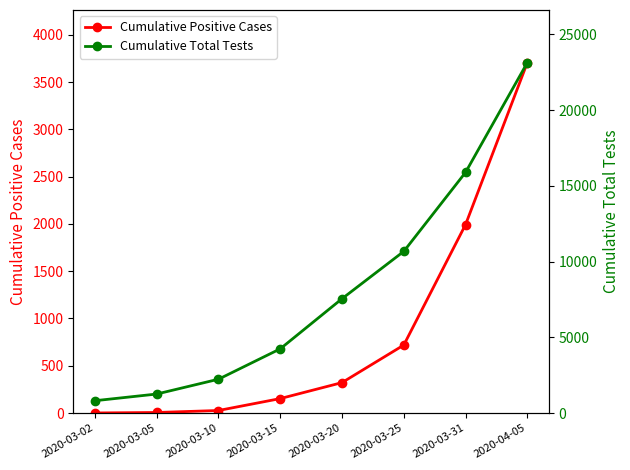

Which has a higher value, 2020-03-31 or 2020-03-15?

2020-03-31